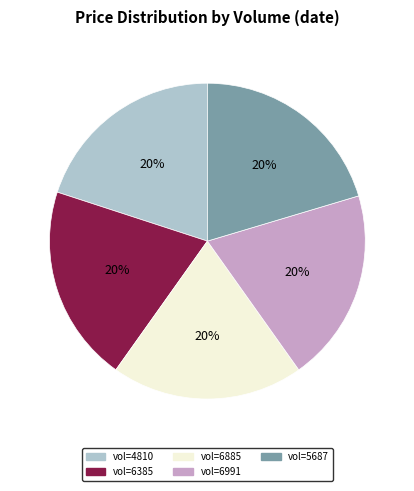

Does any single category account for the majority?

No